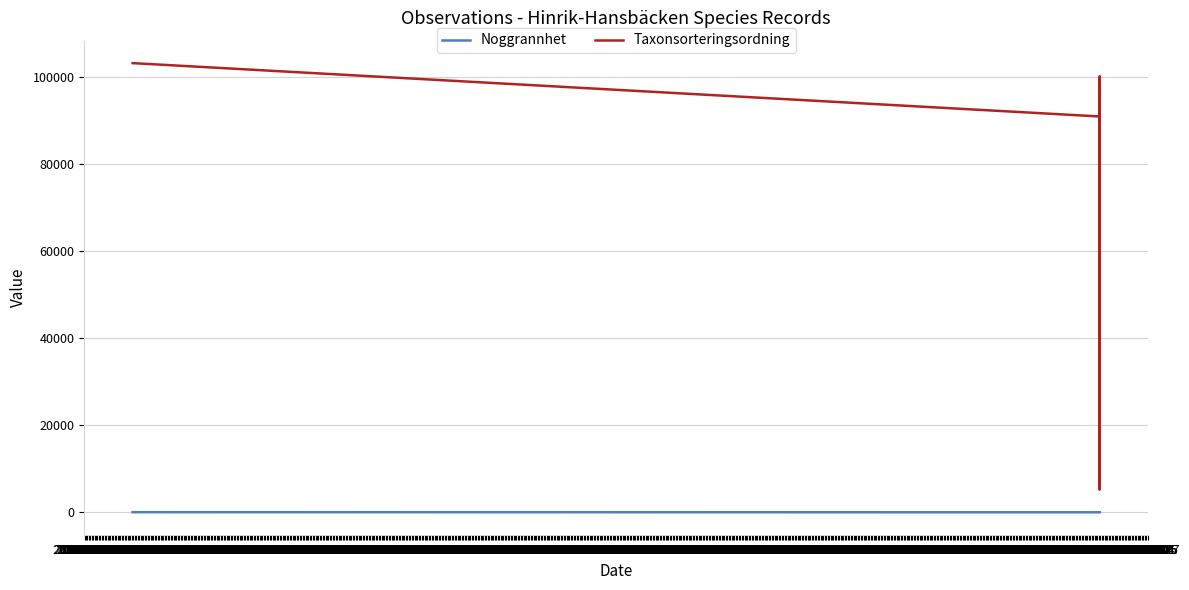

Is the value of Taxonsorteringsordning at 2023-04-12 greater than the value of Noggrannhet at 2023-04-09?

Yes